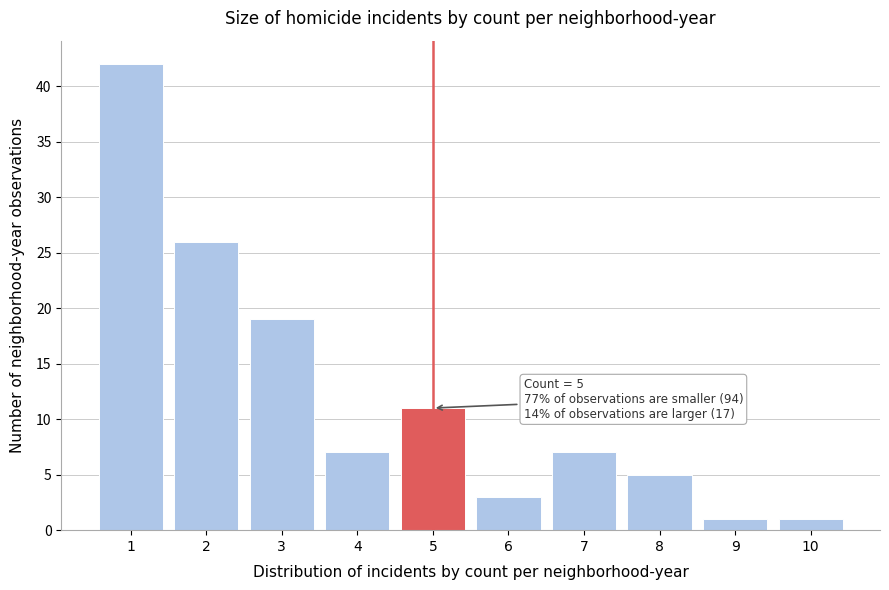

Over which range of the x-axis is the bar tallest?

0.5 to 1.5